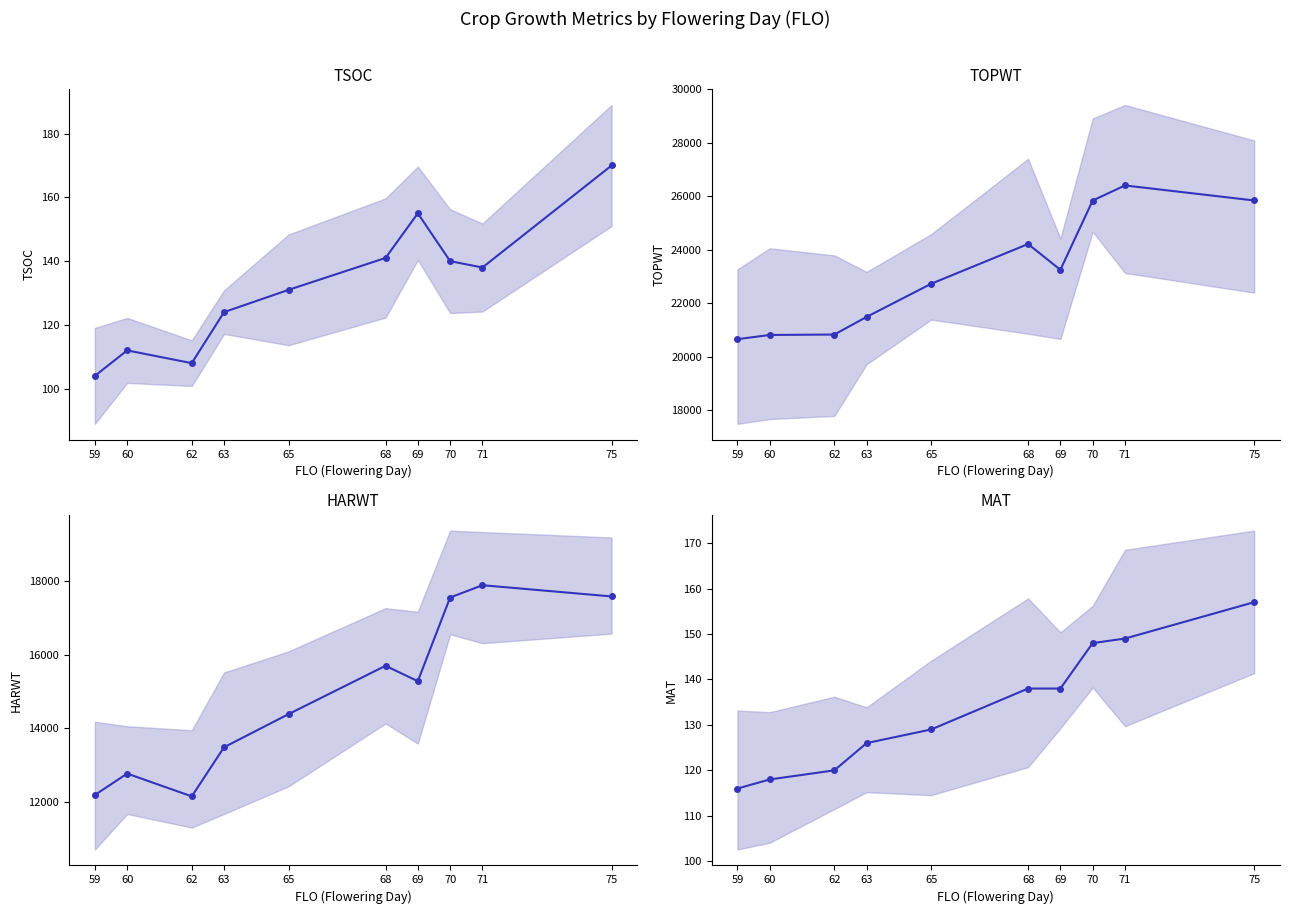

What is the approximate value of TSOC at 60, to the nearest 5?

110